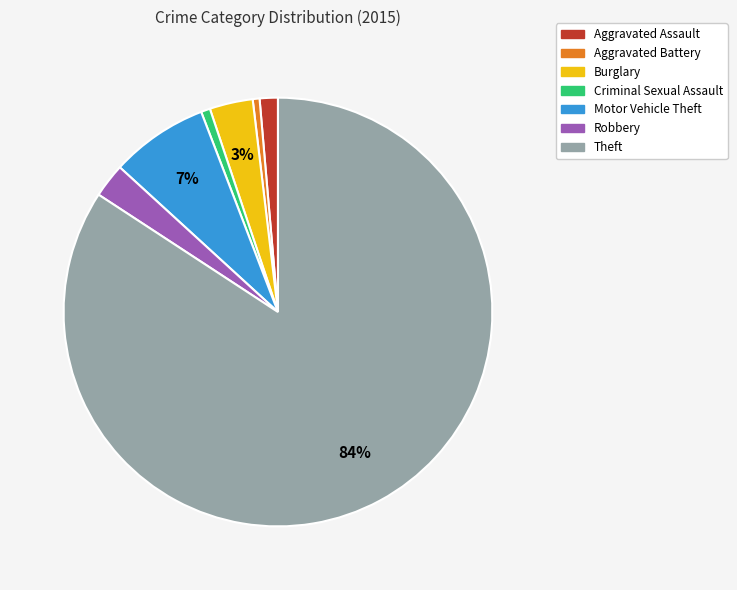

Count the number of slices in the pie.

7